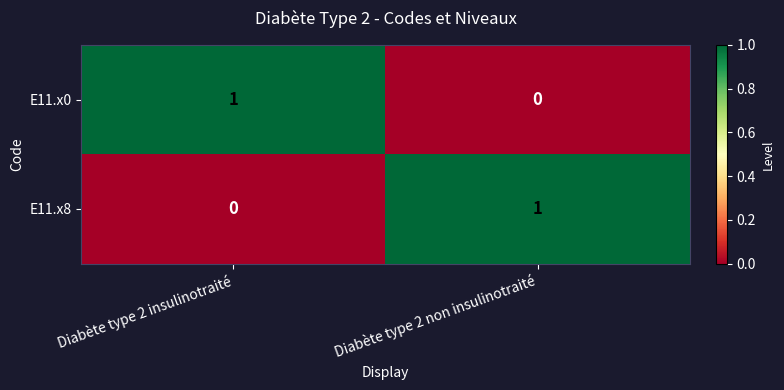

The value of E11.x0 at Diabète type 2 insulinotraité is 0. True or false?

False